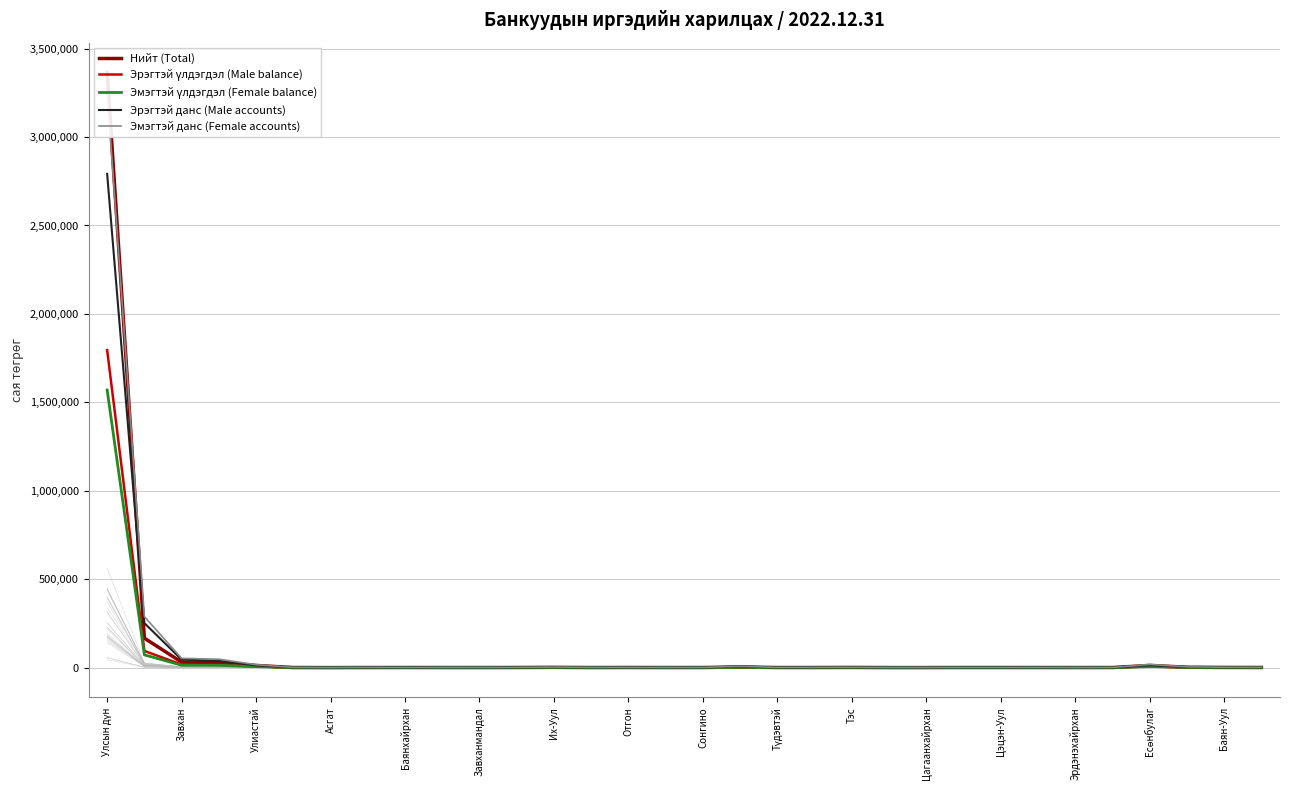

The value of Эрэгтэй данс (Male accounts) at 25 is 951.0. True or false?

True